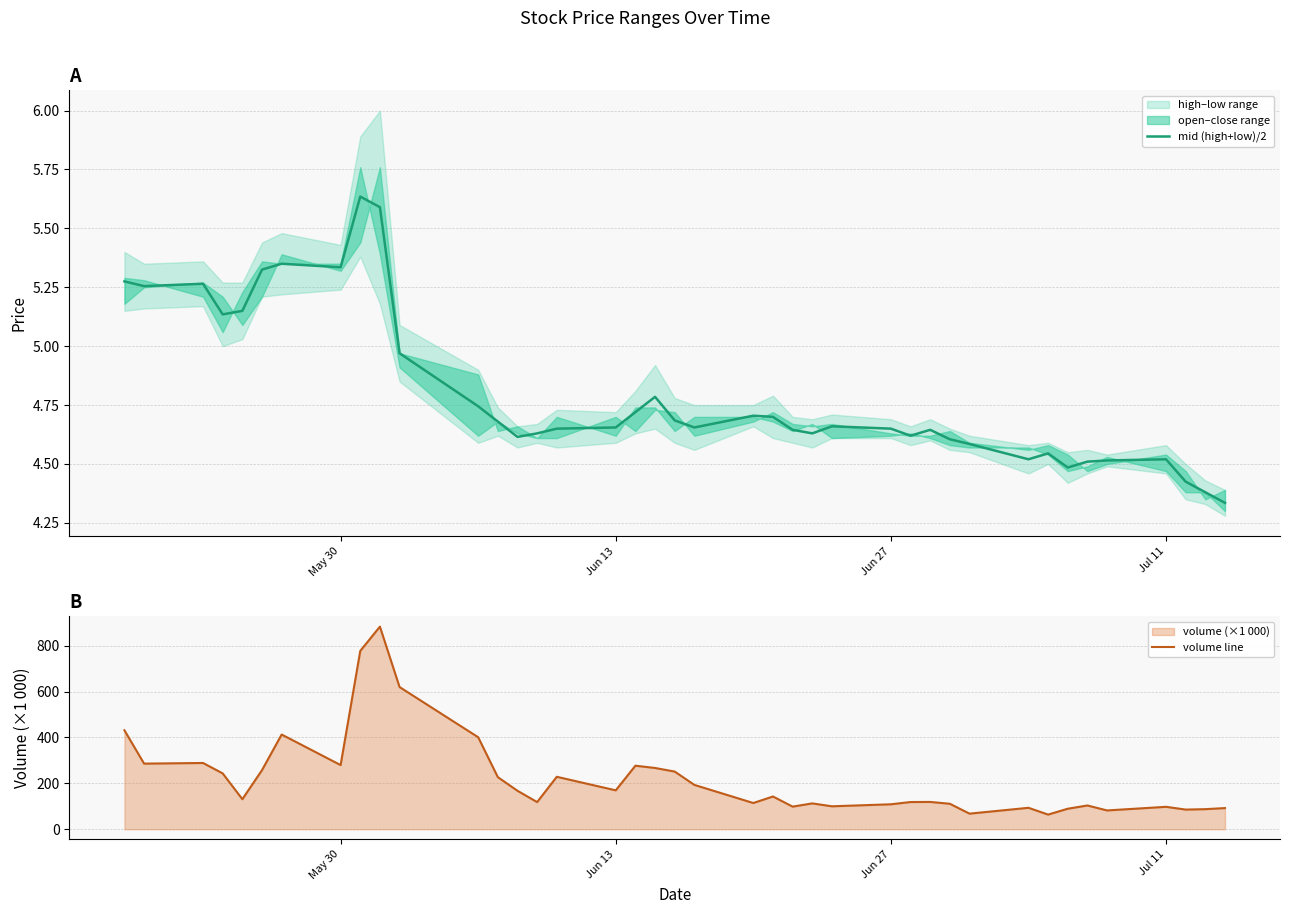

True or false: mid (high+low)/2 and volume line intersect in this chart.

False